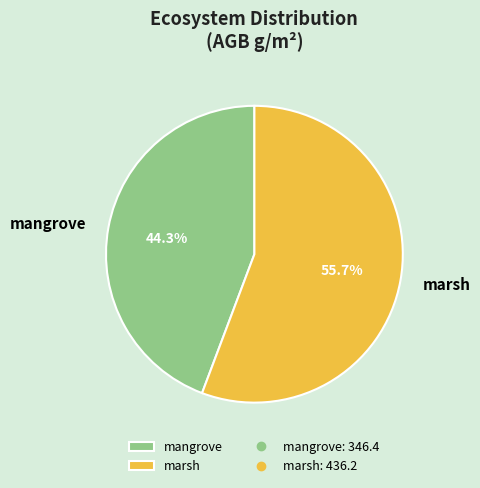

How much of the chart is everything except marsh?

44.3%